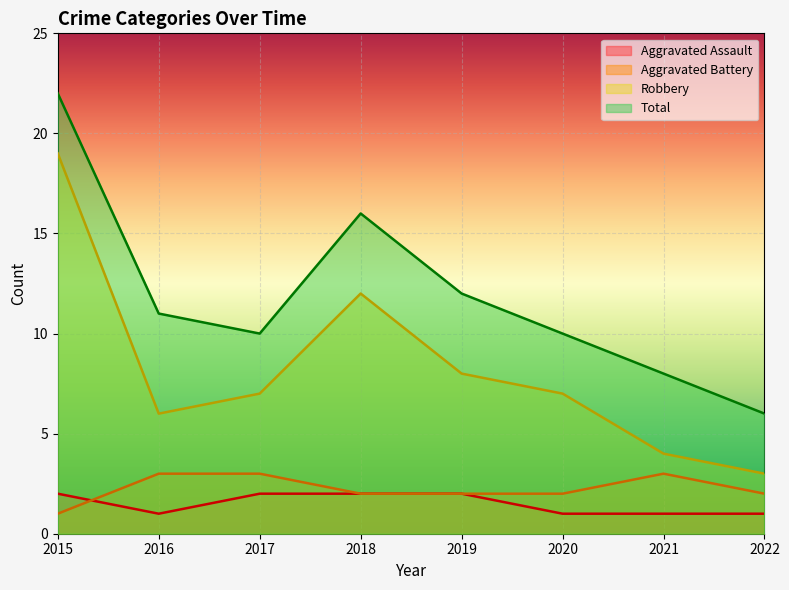

True or false: Aggravated Assault has a value of 2 at 2019.

True